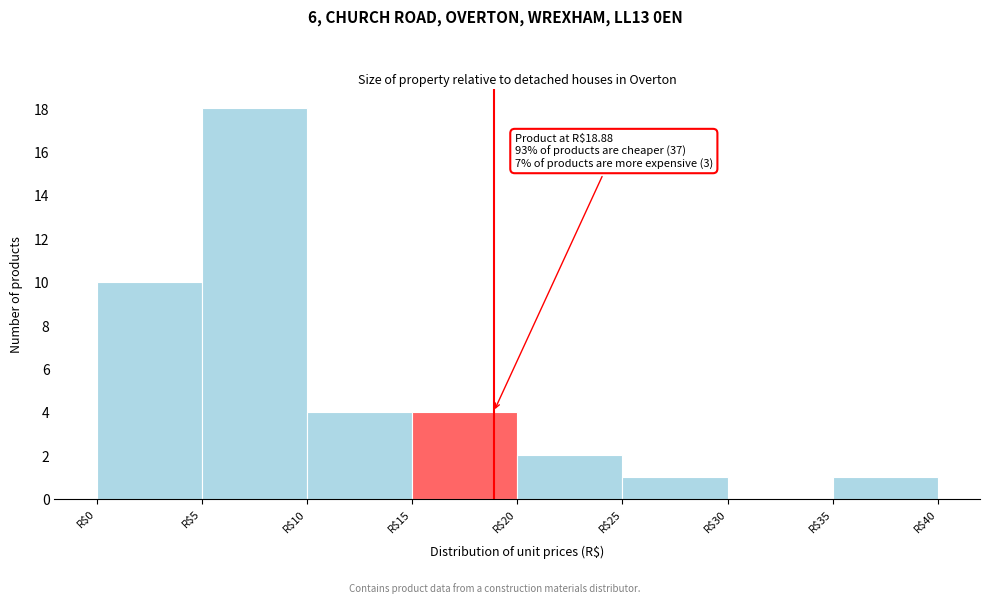

Over which range of the x-axis is the bar tallest?

5 to 10